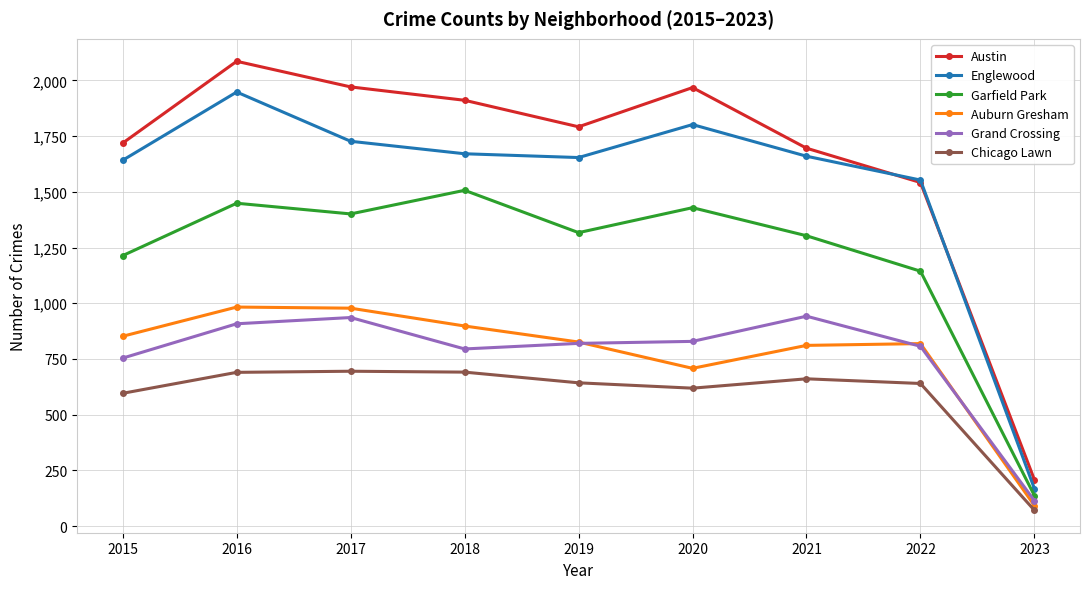

How many lines are shown in the chart?

6